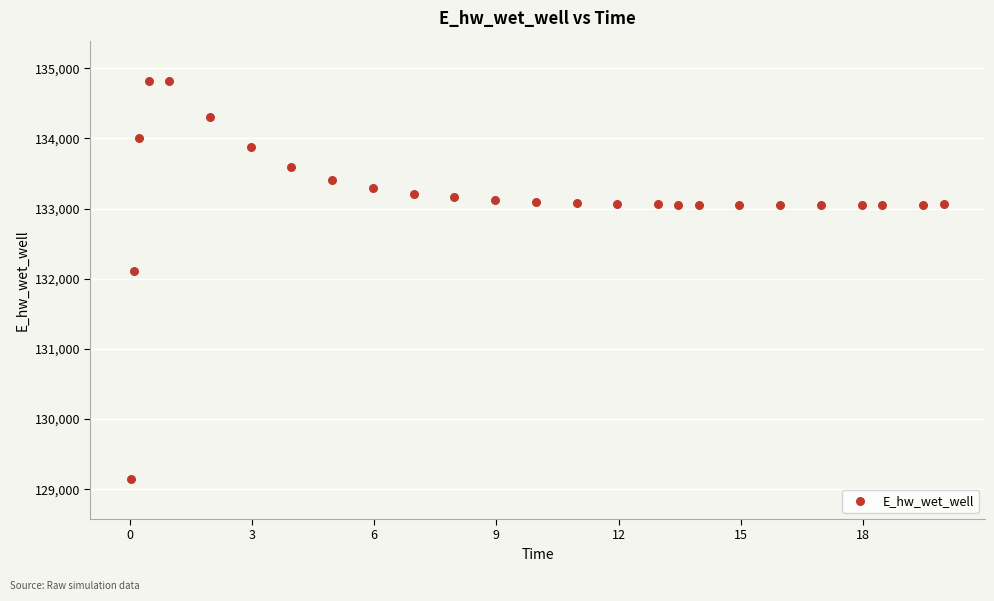

What is the range of Y values (max minus min)?

5681.2